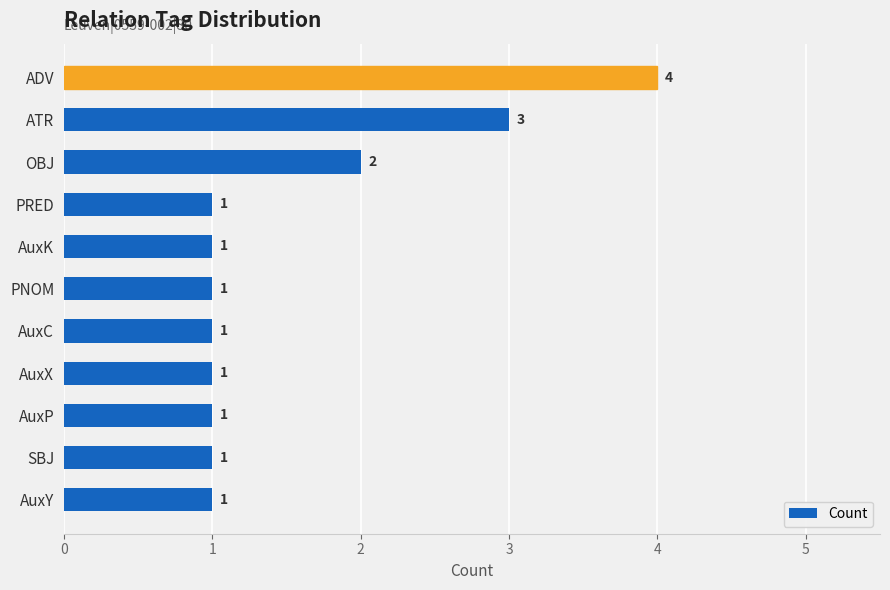

Count the values in the range 1 to 2.

9